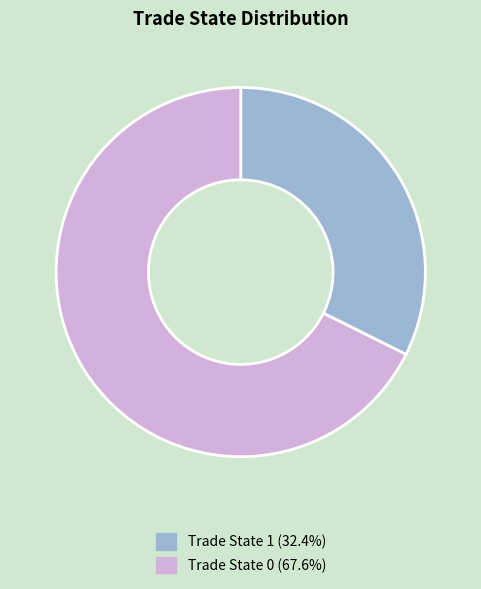

Is there any slice that represents more than half of the pie?

Yes